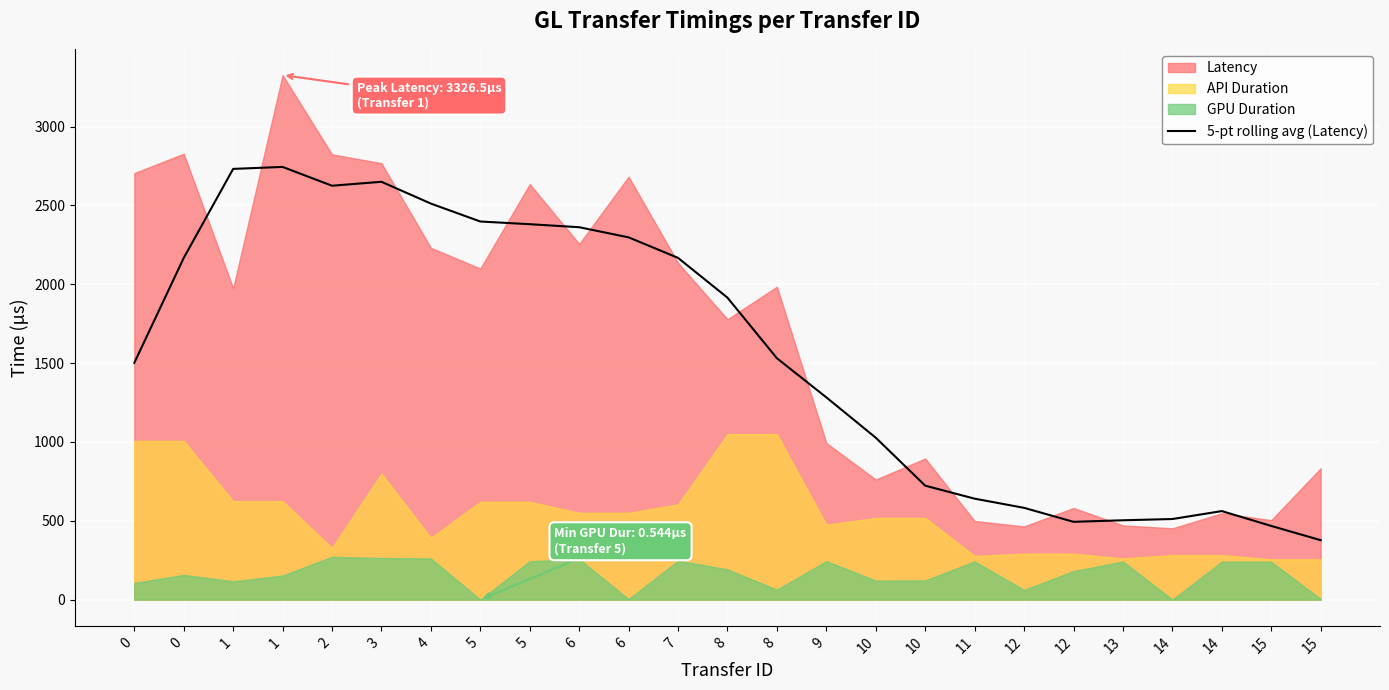

What is the value of the 7th point from the left?

2511.5